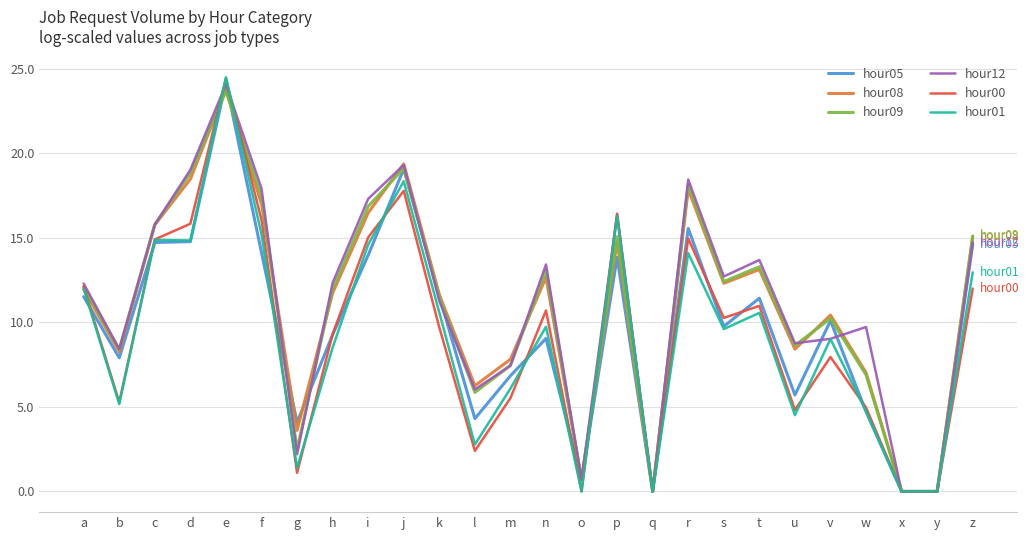

Where is the first local minimum for hour01?

b